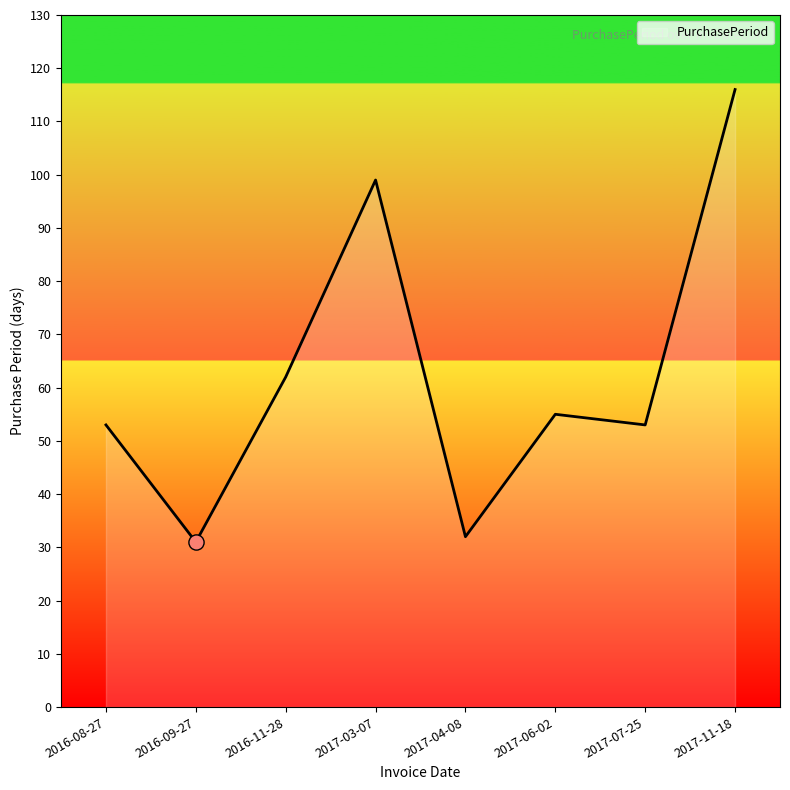

What is the ratio of the value at 2017-11-18 to the value at 2017-07-25?

2.2